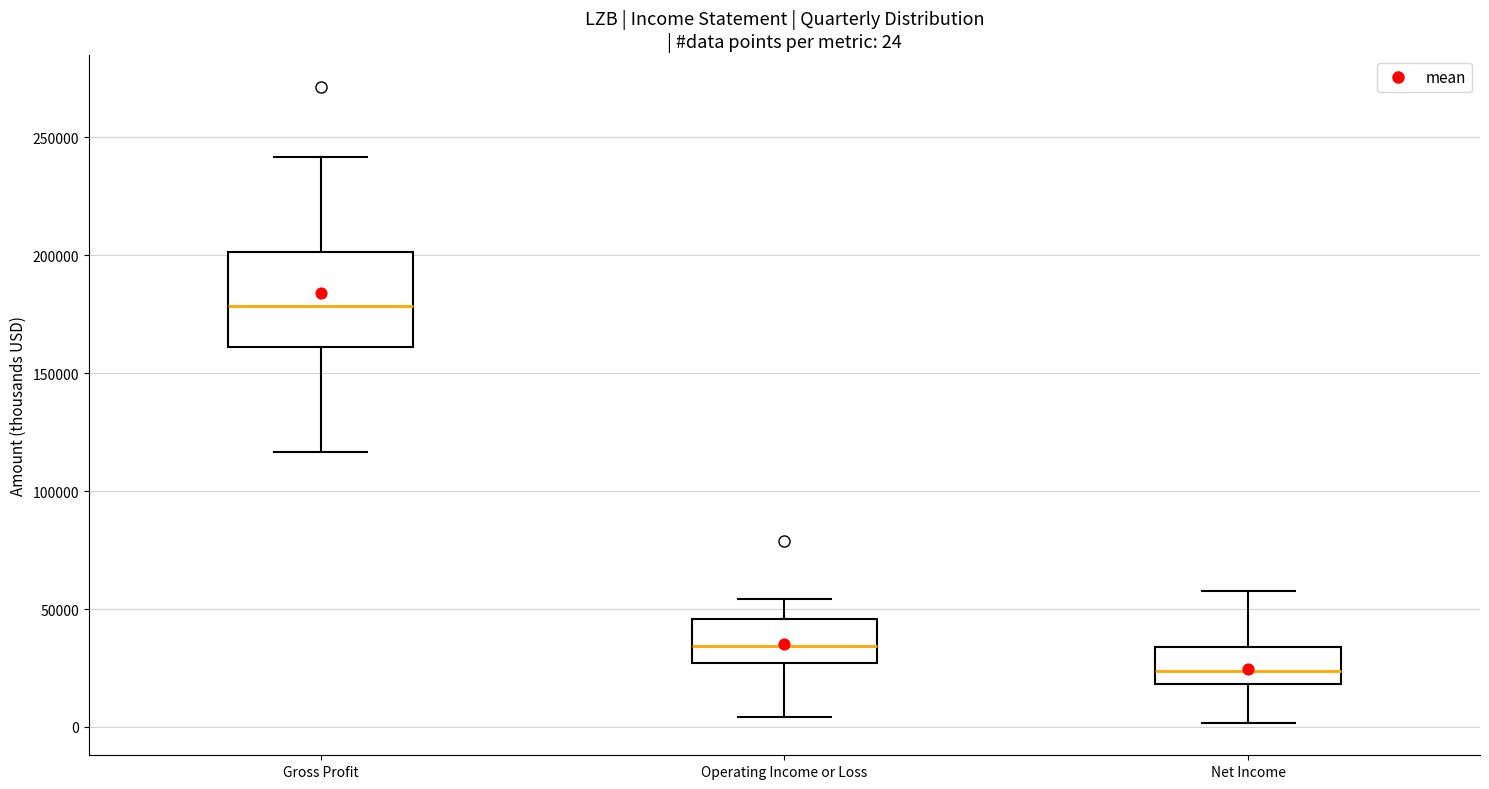

Which box's median line is the lowest?

Net Income